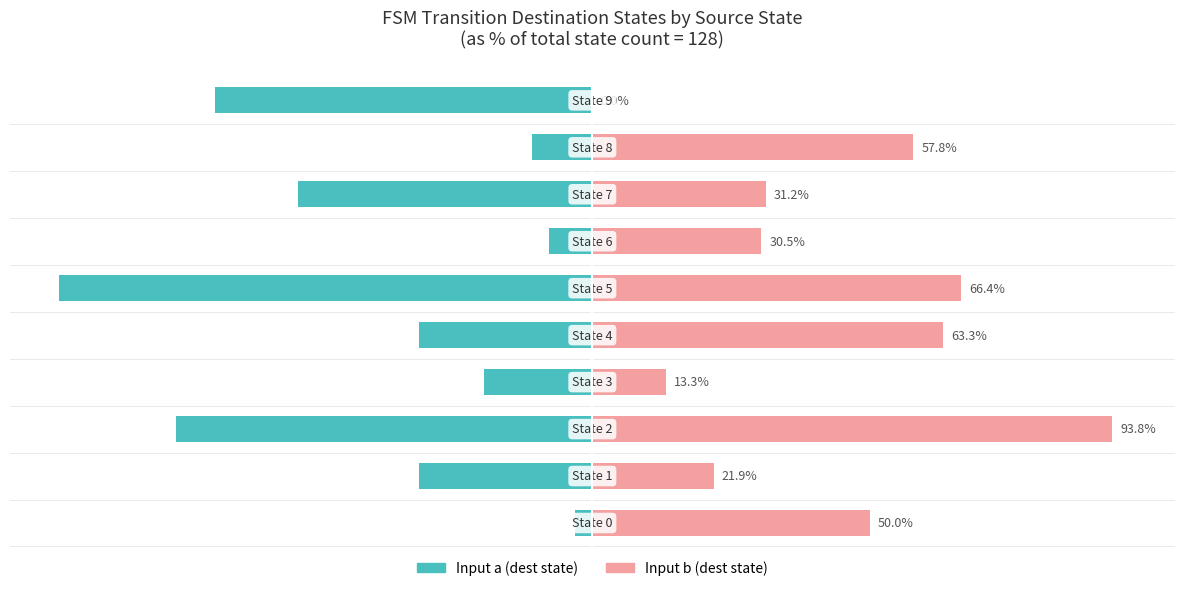

What is the average value of the Input a (dest state) series?

-39.6